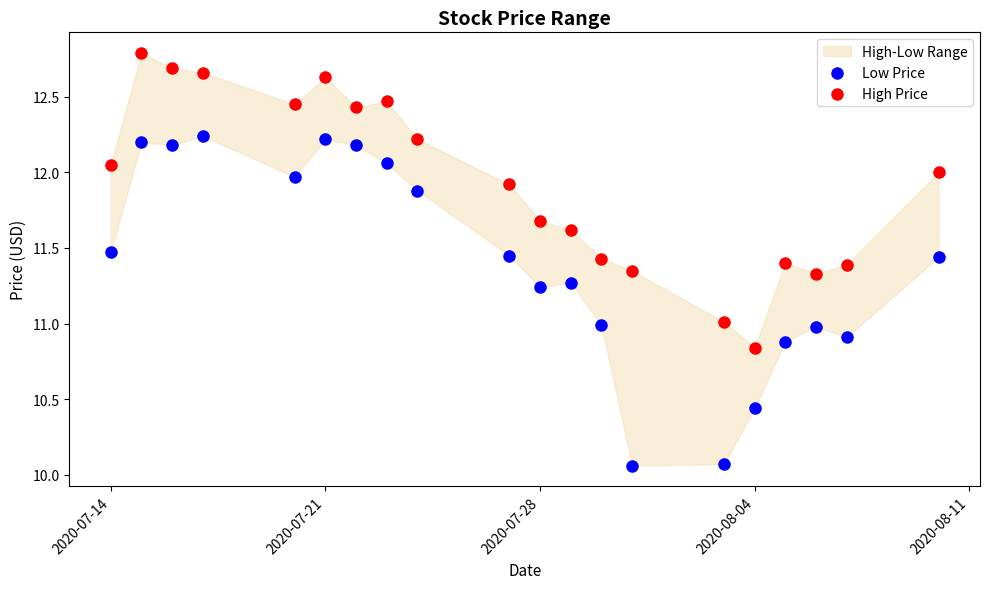

What is the X range (max minus min) for the scatter plot?

27.0